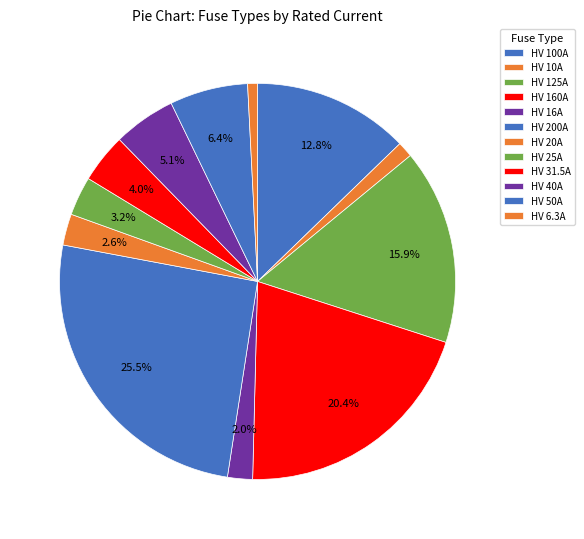

Is it true that HV 25A is 11% of the pie?

False